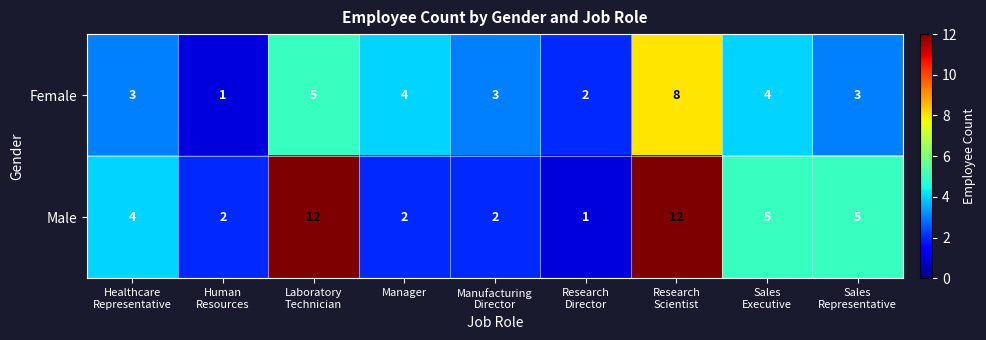

What is the average value of the Female series?

4